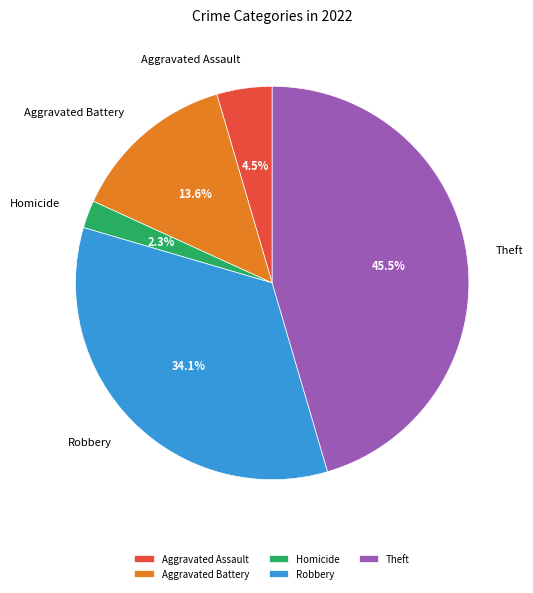

Is there a majority slice in this chart?

No